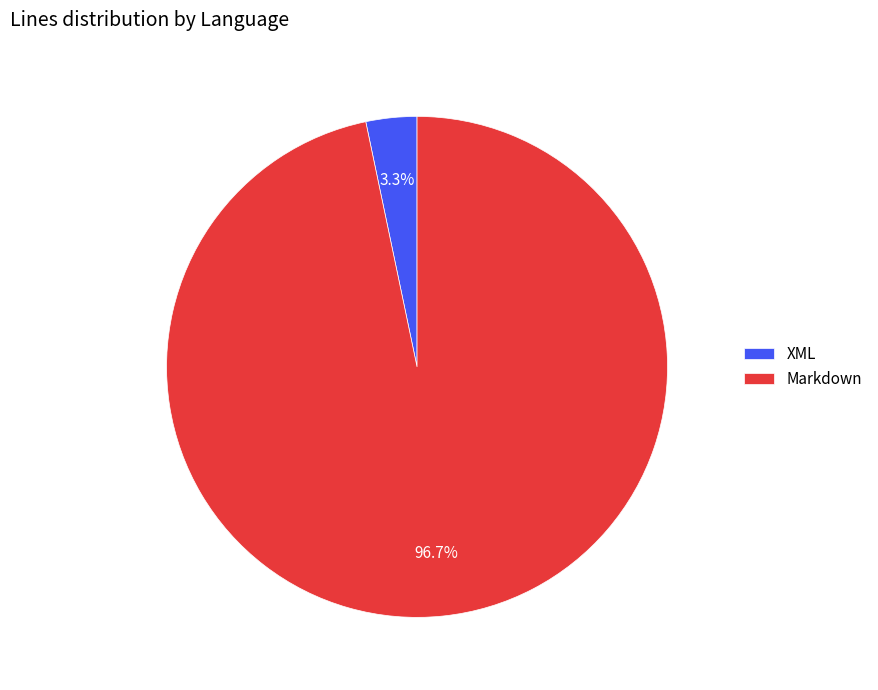

Which has a higher value, Markdown or XML?

Markdown